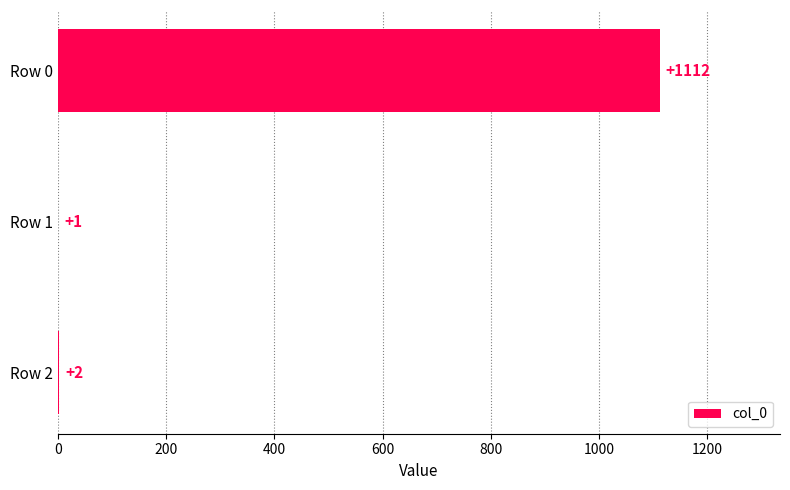

What is the greatest value displayed?

1112